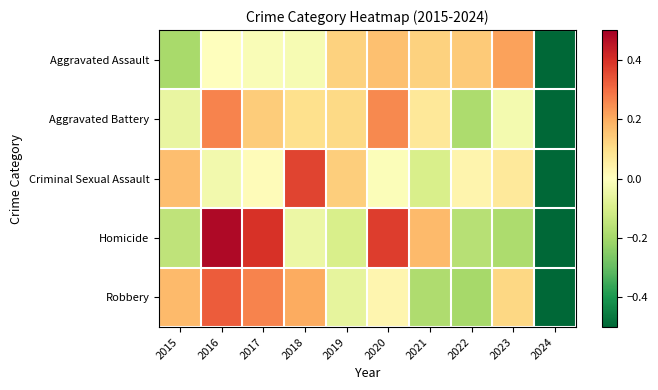

At how many categories does at least one series exceed 0?

9